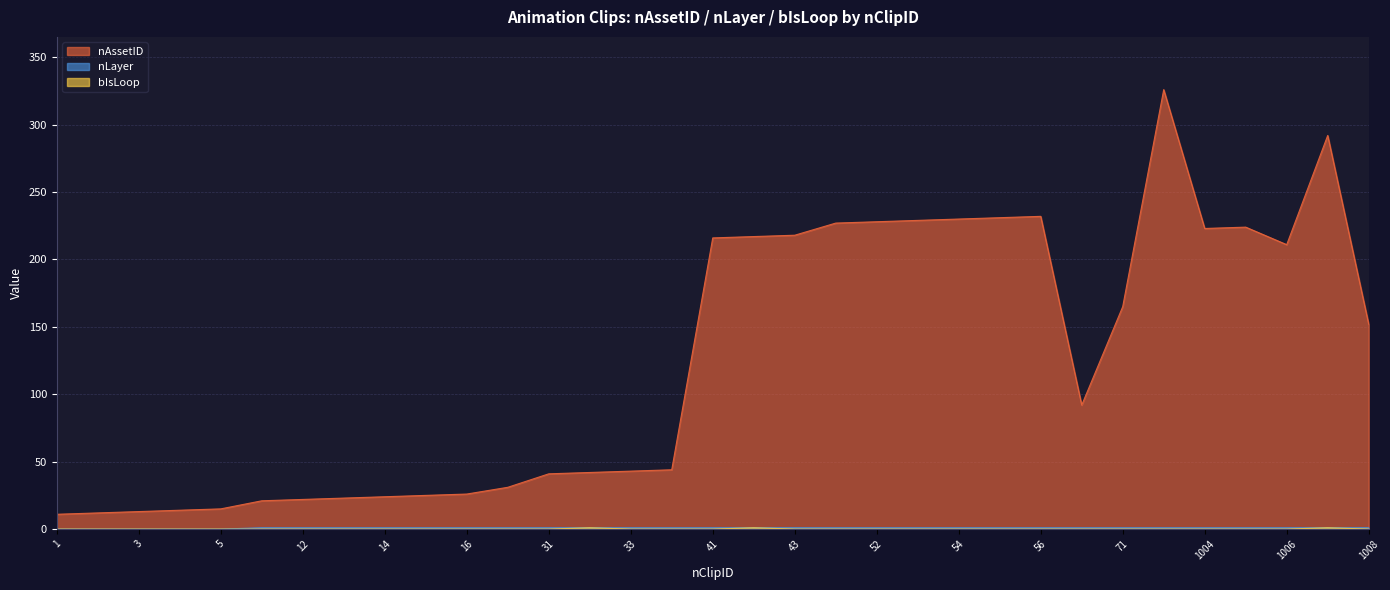

How many distinct data groups are displayed?

3